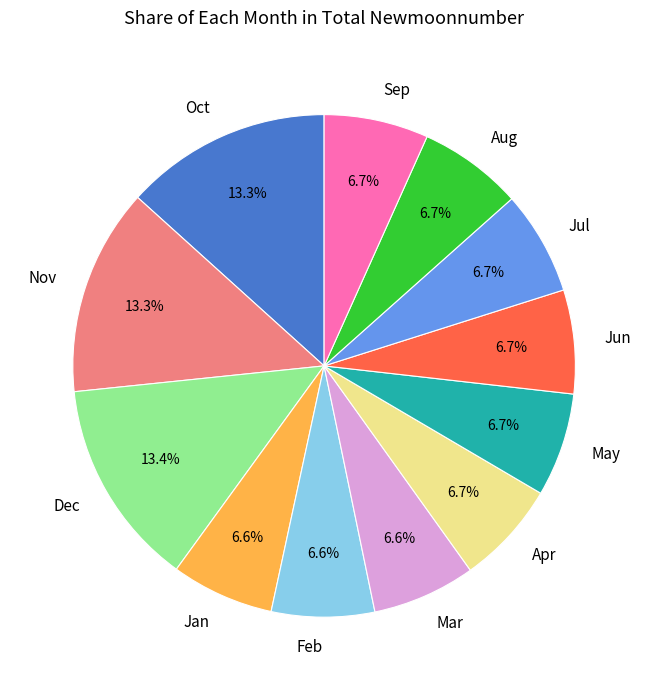

What percentage do Aug and Mar together represent?

13.3%